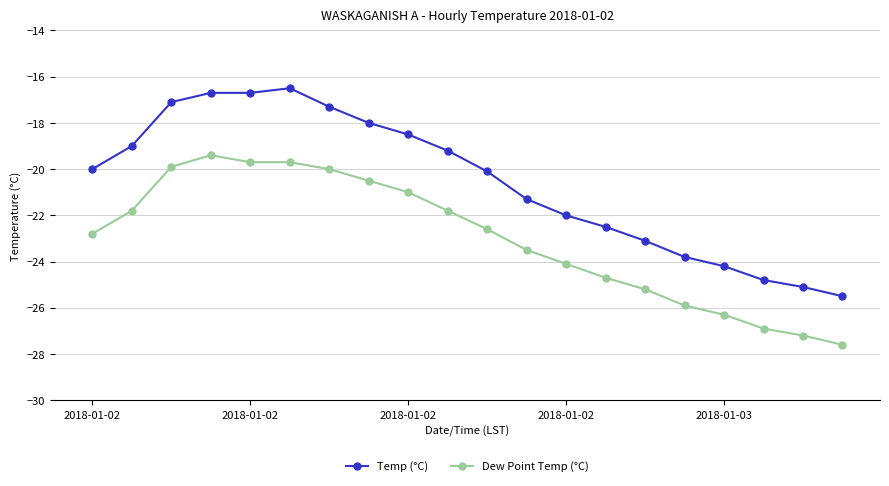

What is the value of the Dew Point Temp (°C) point at the 14th from the left?

-24.7